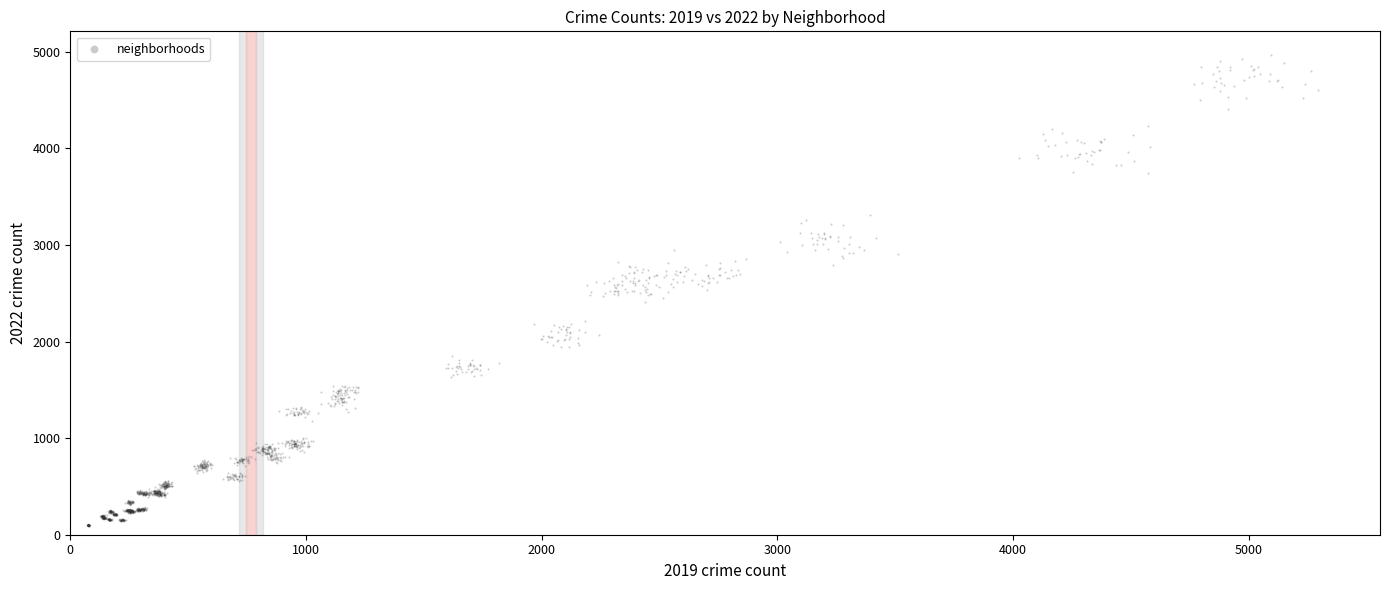

What is the range of X values (max minus min)?

5223.8